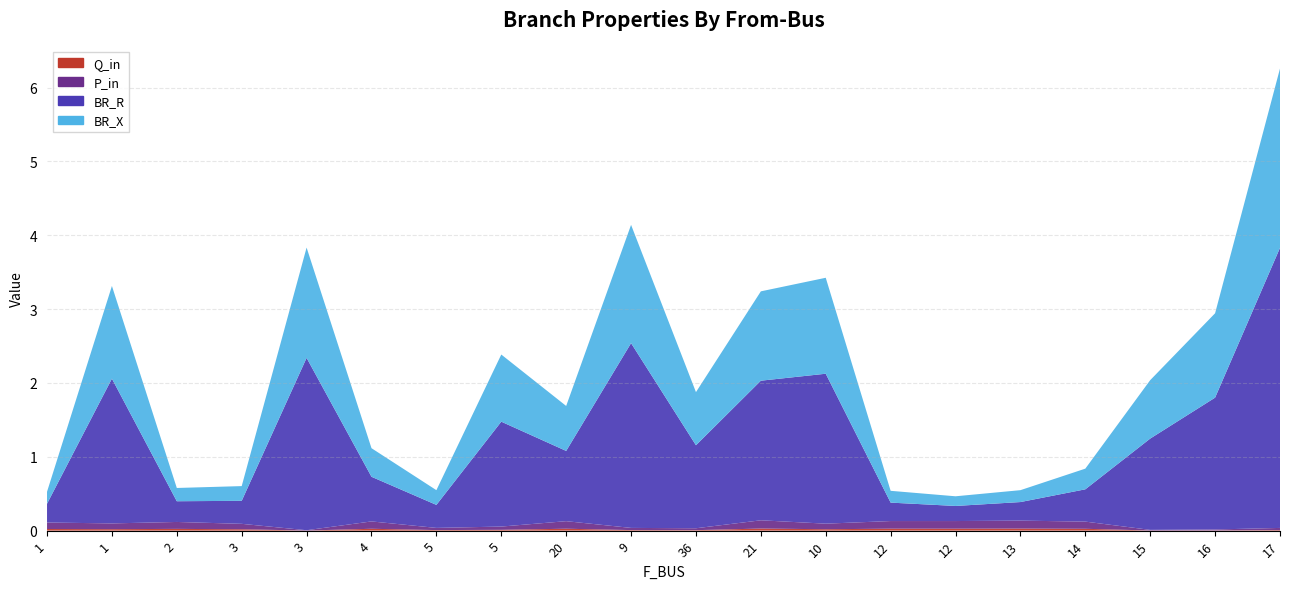

Reading left to right, what are all the values shown in this chart?

BR_R: 0.3	2.0	0.3	0.3	2.3	0.6	0.3	1.4	1.0	2.5	1.1	1.9	2.0	0.2	0.2	0.3	0.4	1.2	1.8	3.8
BR_X: 0.2	1.3	0.2	0.2	1.5	0.4	0.2	0.9	0.6	1.6	0.7	1.2	1.3	0.2	0.1	0.2	0.3	0.8	1.1	2.4
P_in: 0.1	0.1	0.1	0.1	0.0	0.1	0.0	0.0	0.1	0.0	0.0	0.1	0.1	0.1	0.1	0.1	0.1	0.0	0.0	0.0
Q_in: 0.0	0.0	0.0	0.0	0.0	0.0	0.0	0.0	0.0	0.0	0.0	0.0	0.0	0.0	0.0	0.0	0.0	0.0	0.0	0.0